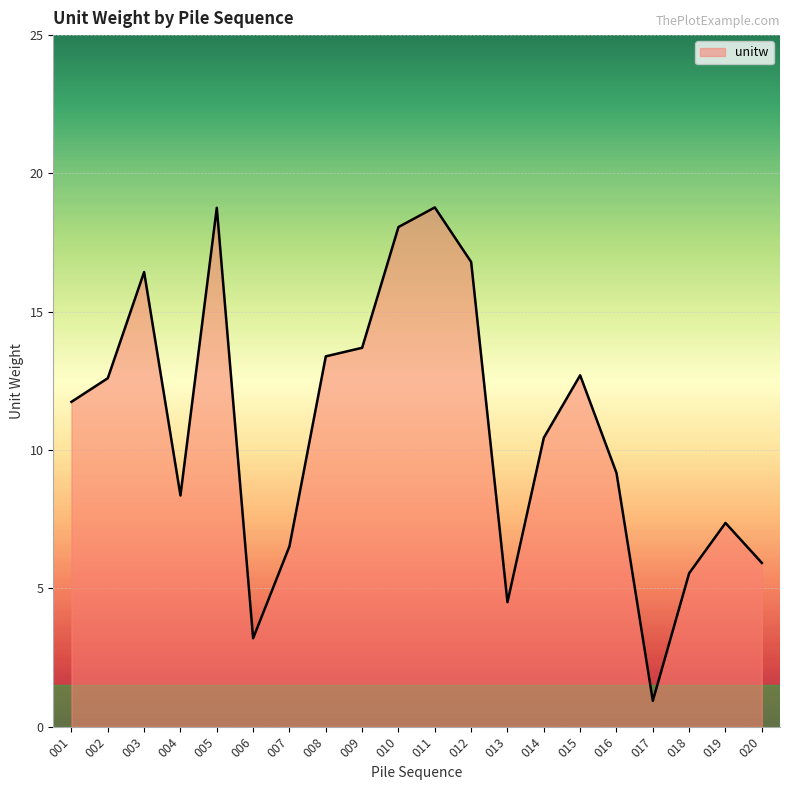

What is the change in value from 004 to 005?

+10.4